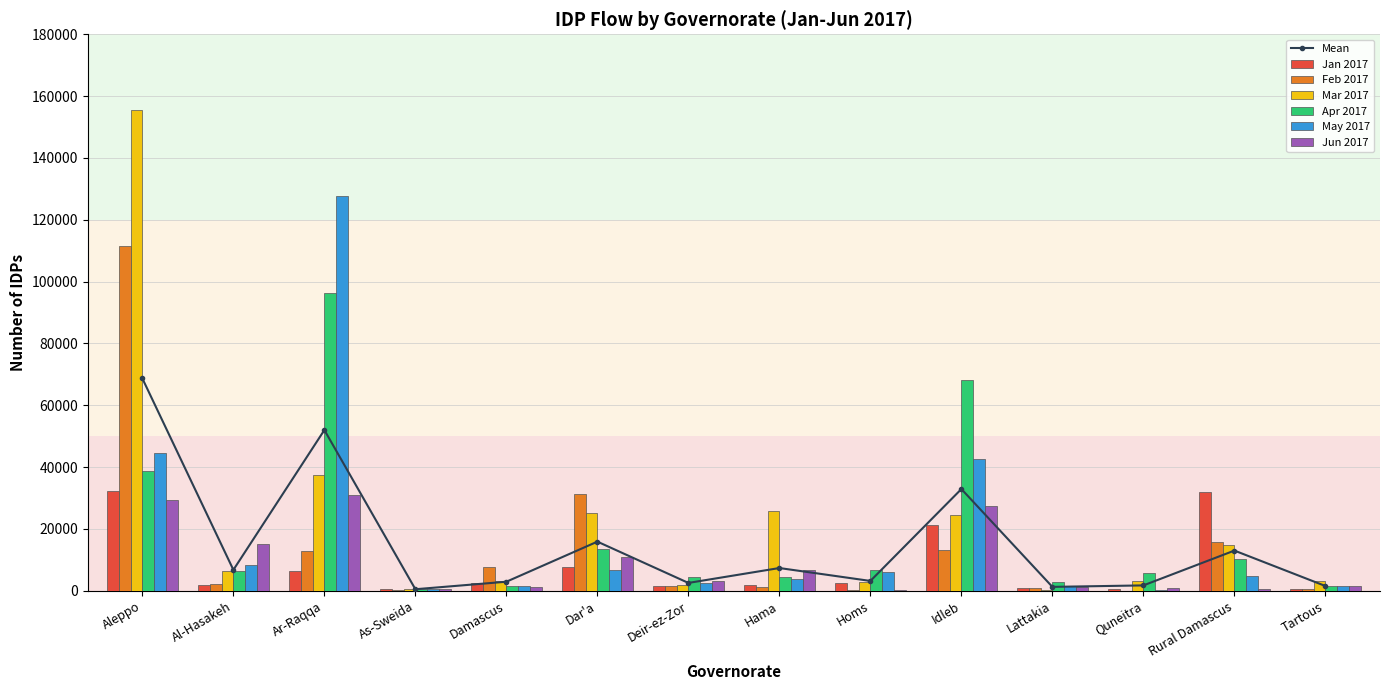

What is the total value across all series at Aleppo?

412094.5